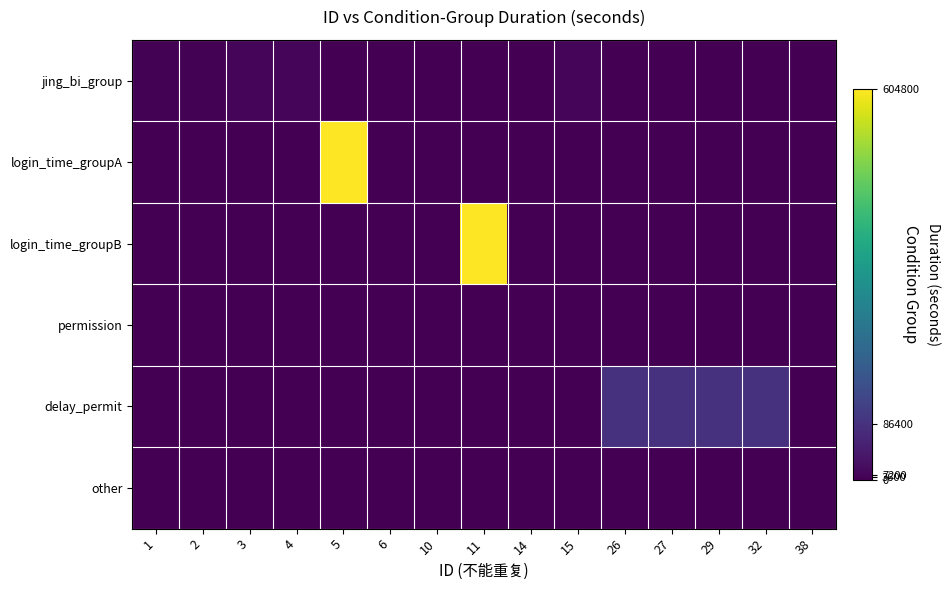

Which has a higher value, 26 or 14?

26